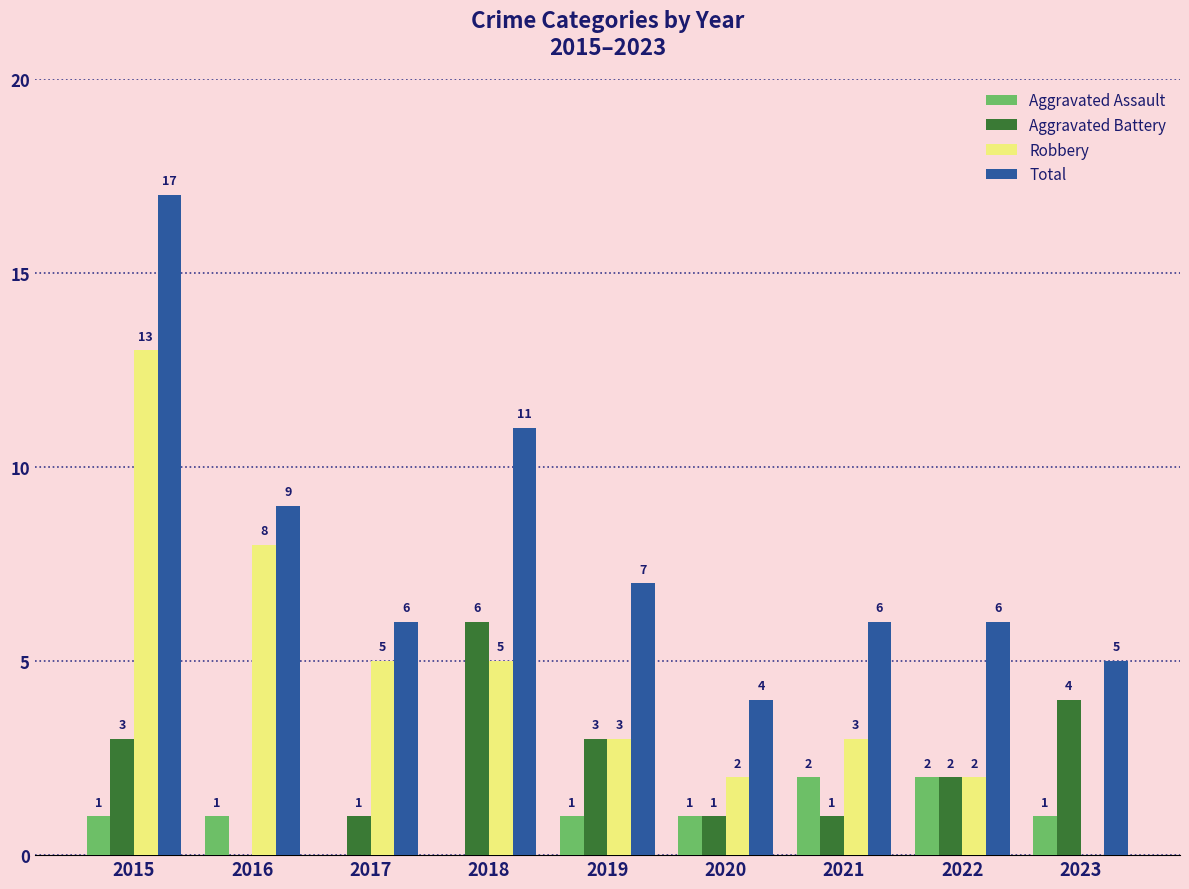

What is the maximum value shown in the chart?

17